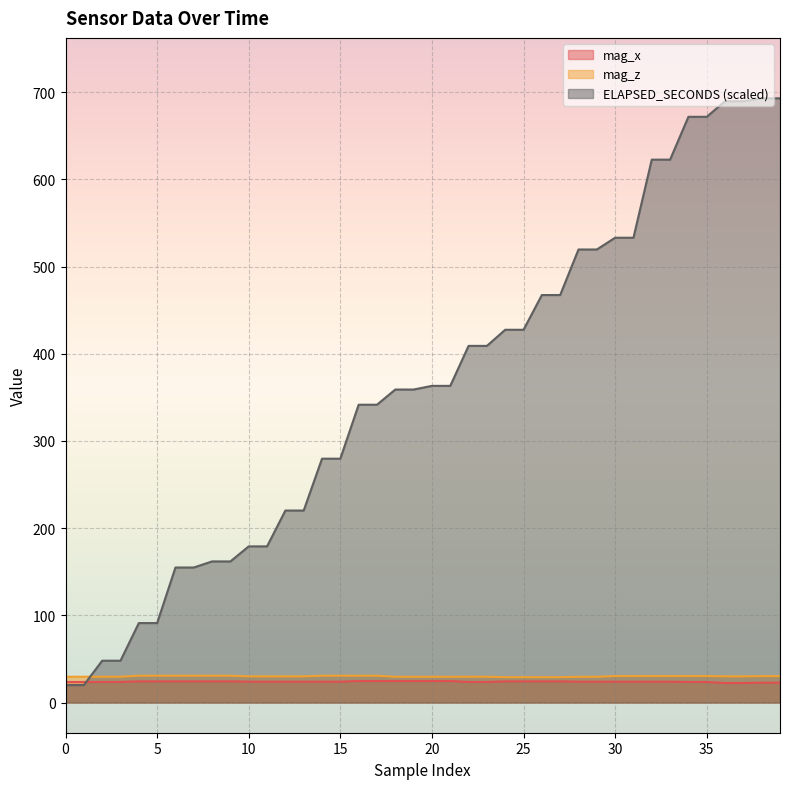

What are all the series names shown in the legend?

mag_x, mag_z, ELAPSED_SECONDS (scaled)